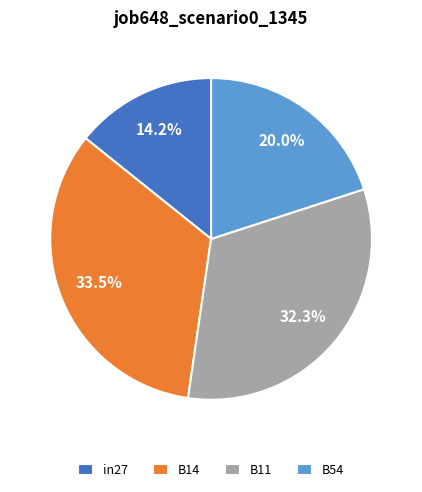

Between B11 and B14, which is larger?

B14